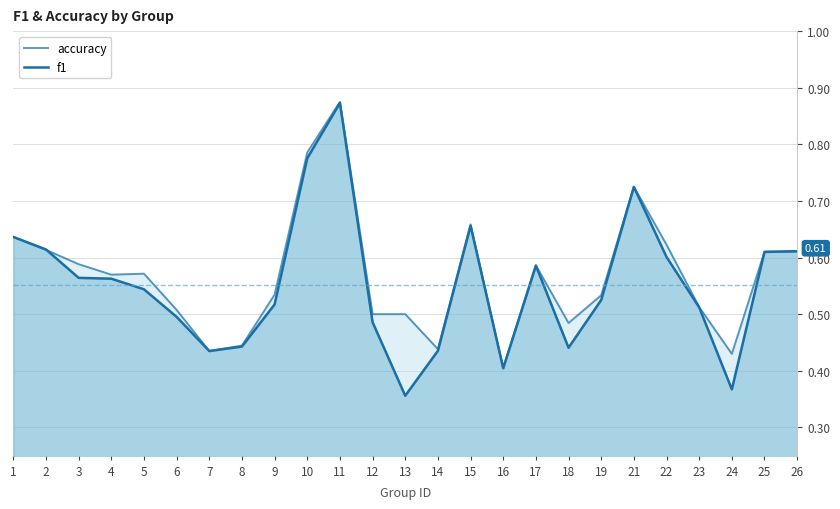

What is the difference between the maximum and second lowest values in the accuracy series?

0.4